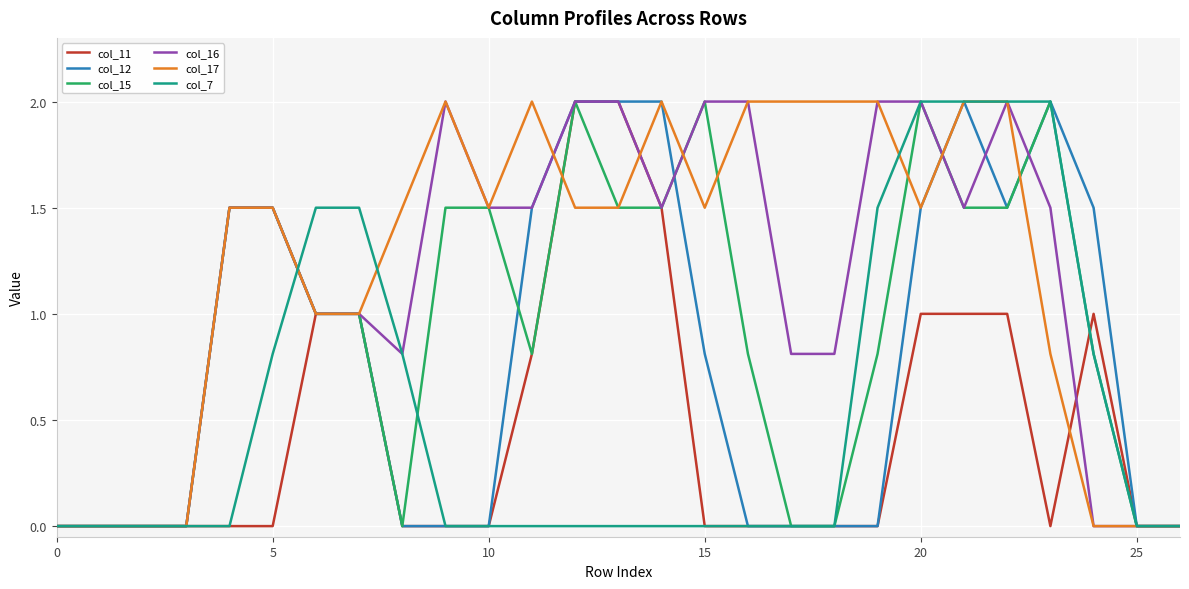

Is this an area chart (filled region under the line)?

No